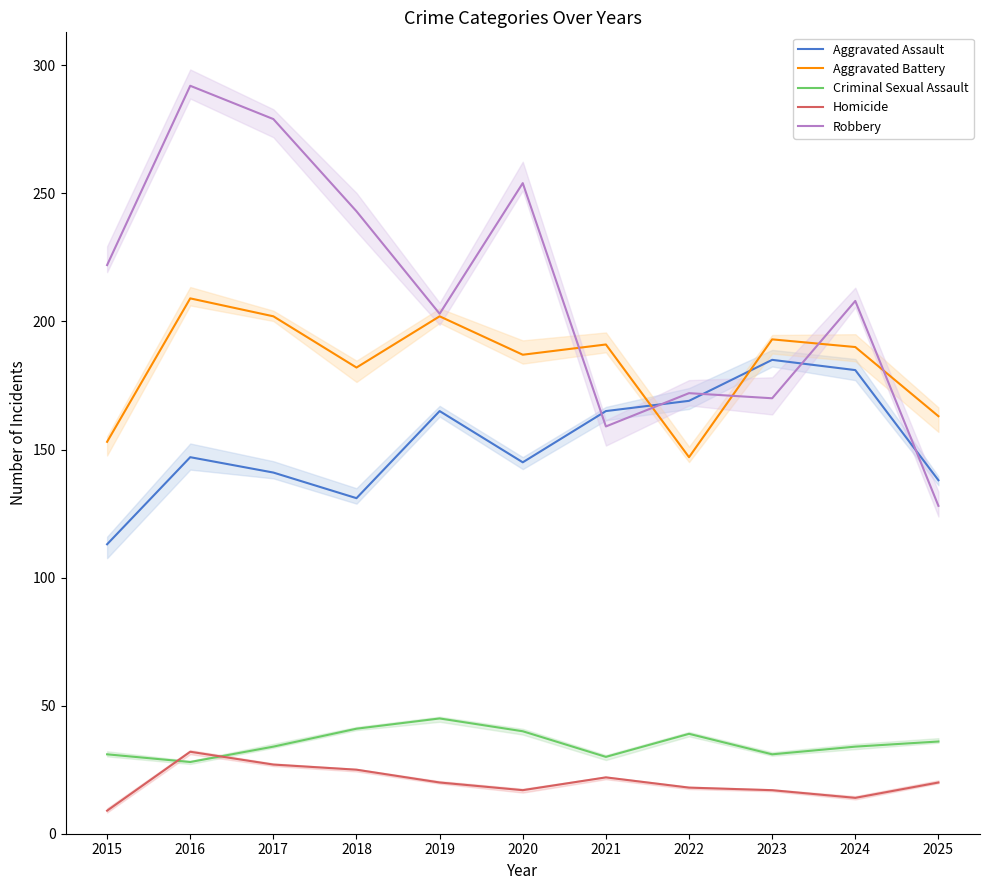

List the labels in order of Criminal Sexual Assault value, smallest first.

2016, 2021, 2015, 2023, 2017, 2024, 2025, 2022, 2020, 2018, 2019